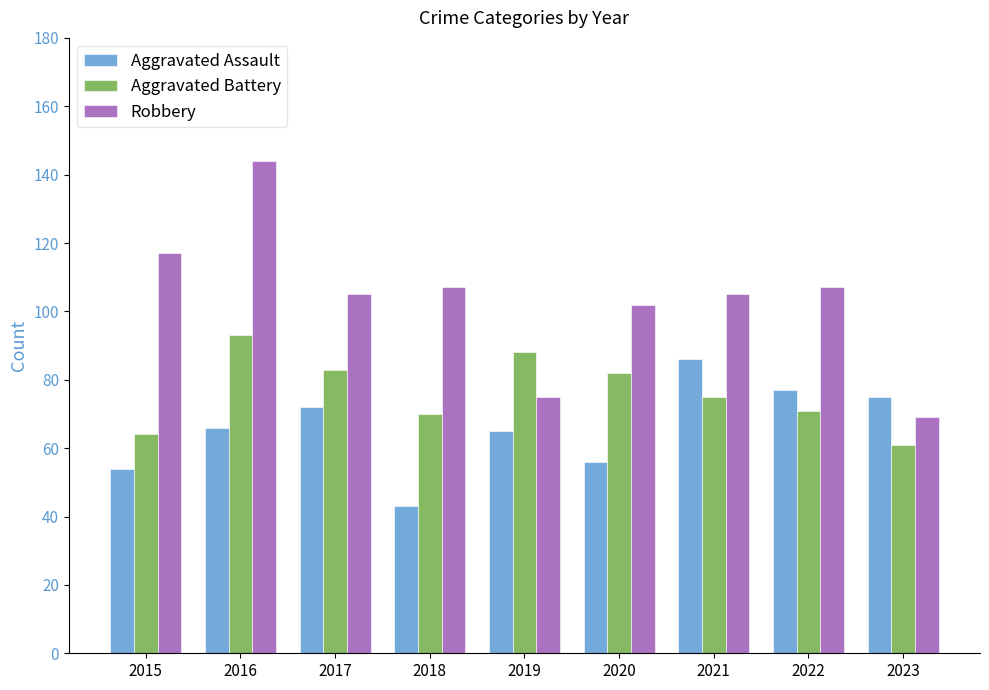

What are all the series names shown in the legend?

Aggravated Assault, Aggravated Battery, Robbery